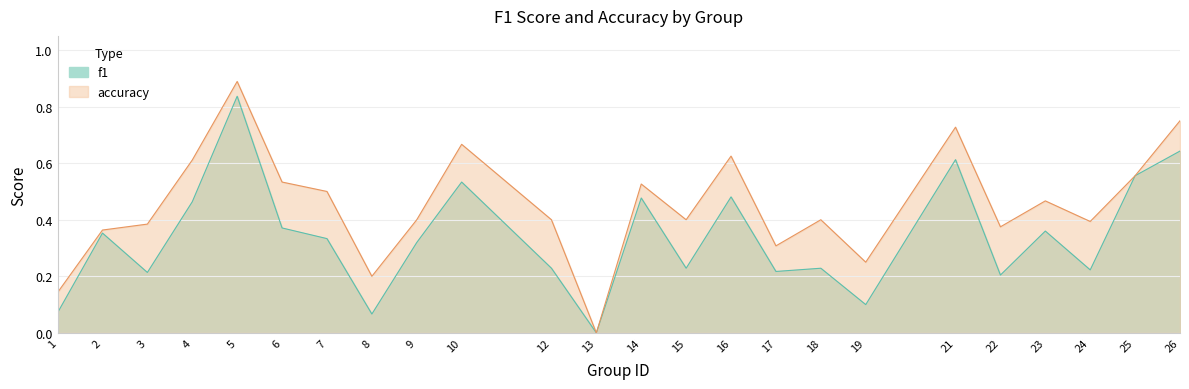

Where is the first local maximum for accuracy?

5